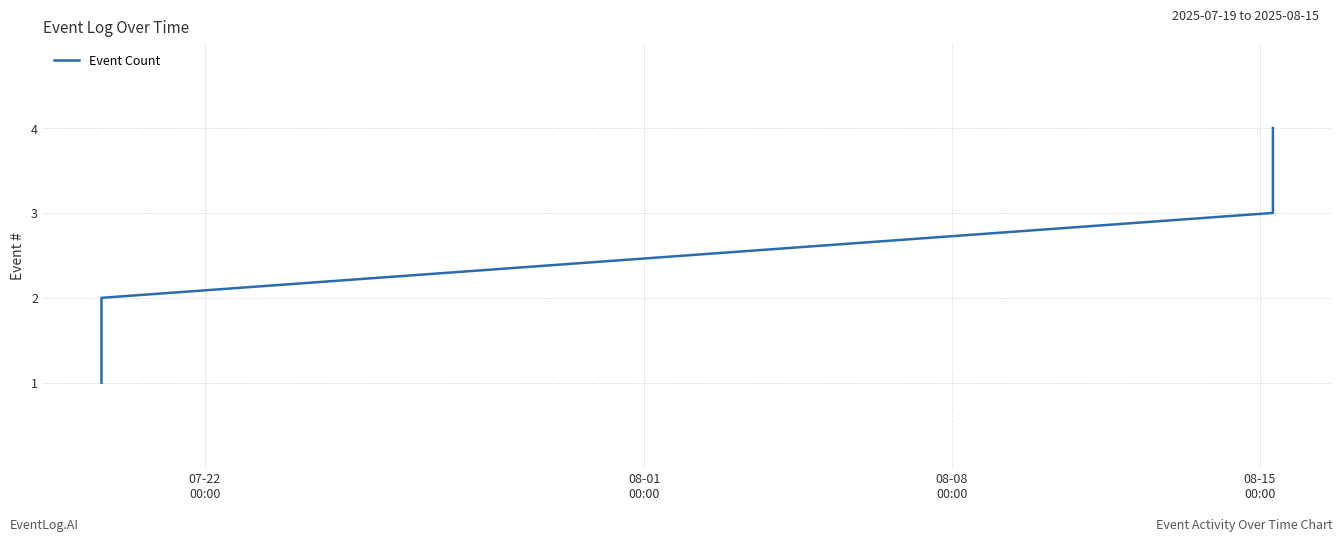

True or false: there are more than 0 points higher than both neighbors.

False